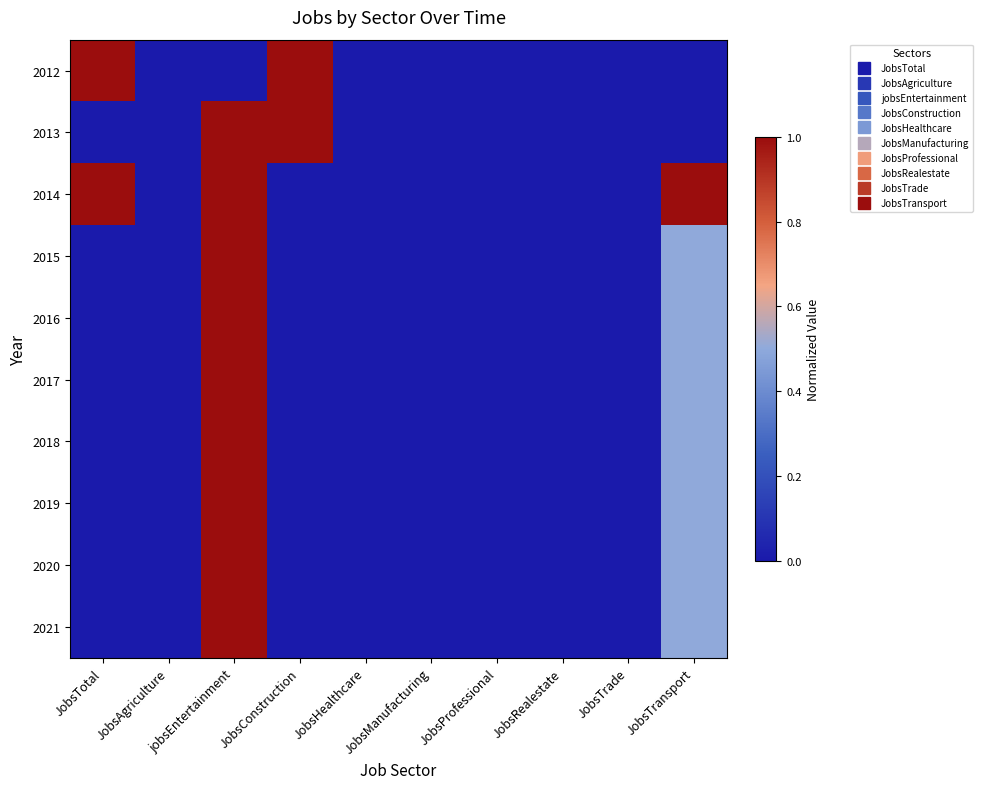

Which label corresponds to the largest value in the chart?

JobsTotal